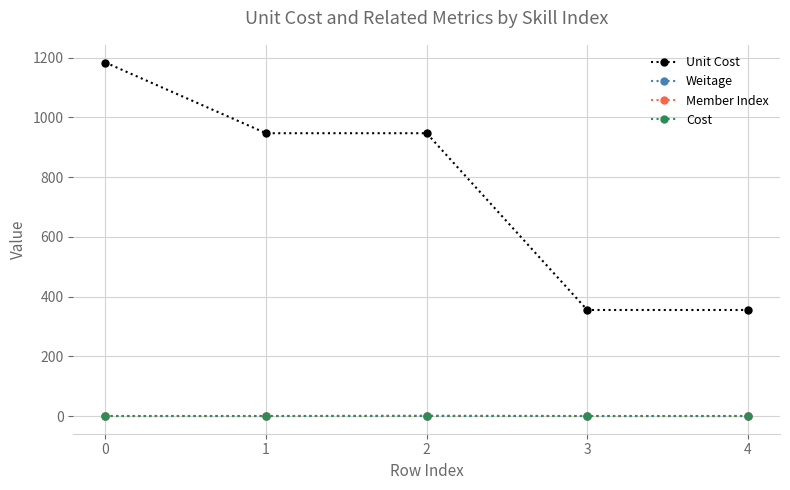

Is this an area chart (filled region under the line)?

No